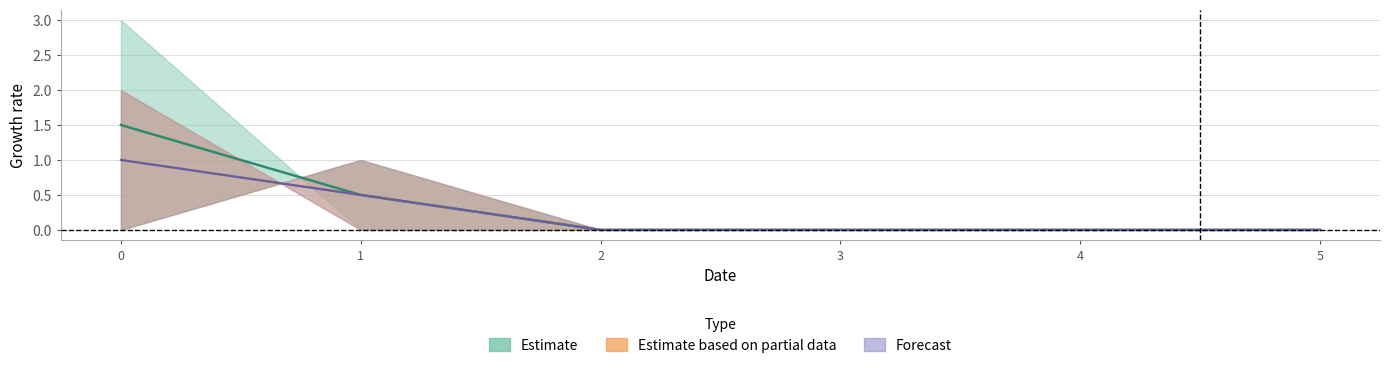

What is the difference between the highest and lowest values at 1?

1